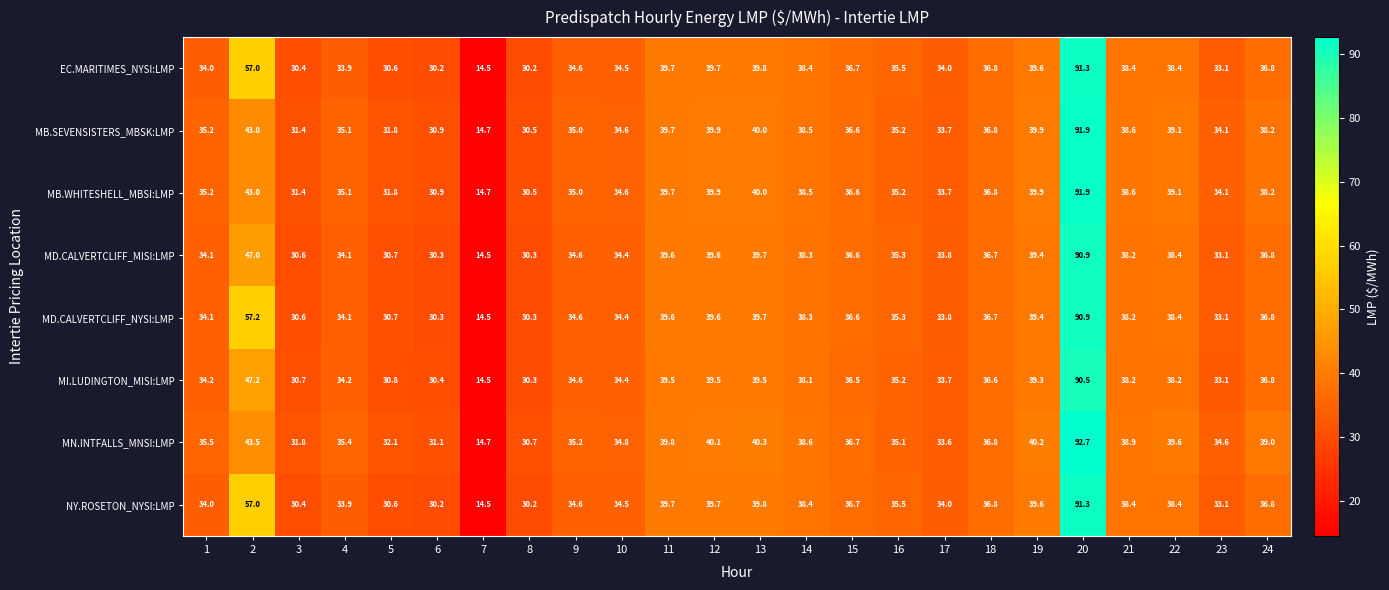

True or false: EC.MARITIMES_NYSI:LMP has a value of 36.7 at 15.

True